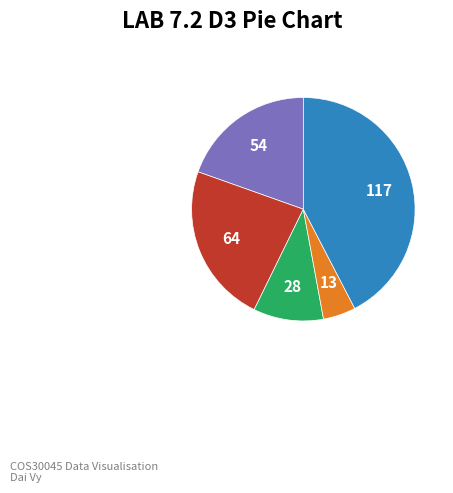

Is there a majority slice in this chart?

No